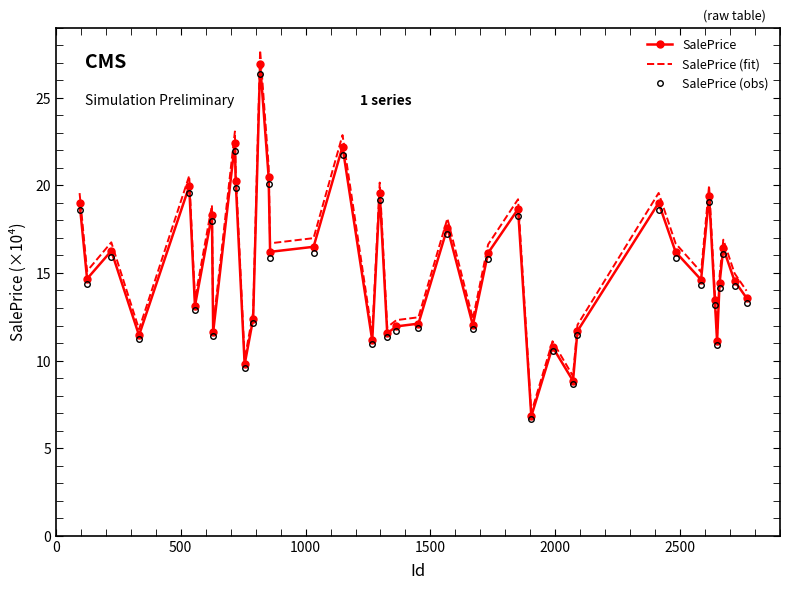

What is the minimum value shown in the chart?

6.7